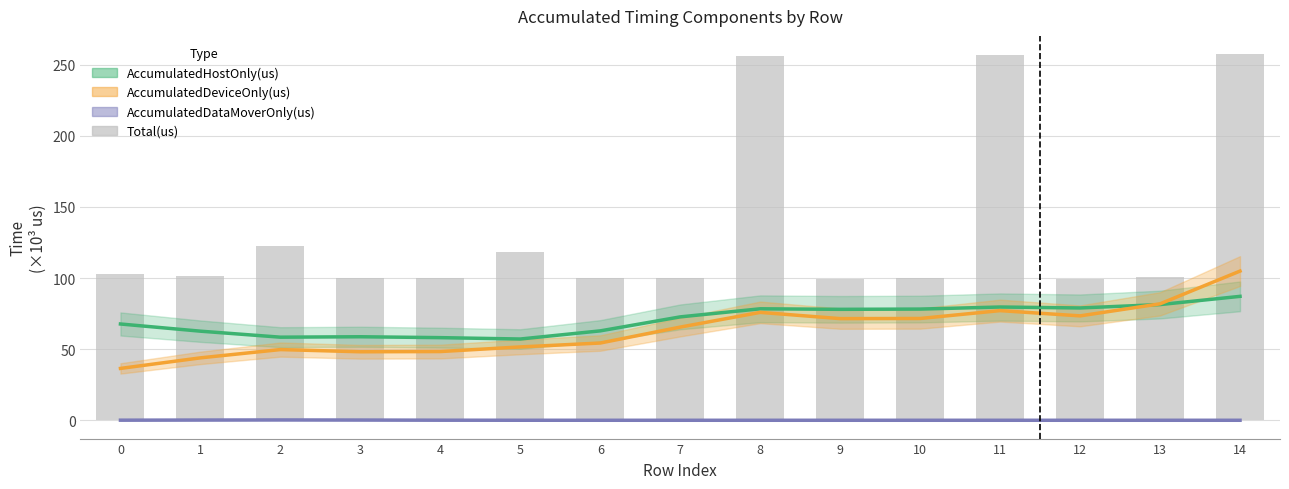

List the labels in order of AccumulatedDataMoverOnly(us) value, largest first.

2, 1, 3, 0, 4, 5, 6, 7, 8, 9, 10, 11, 12, 13, 14